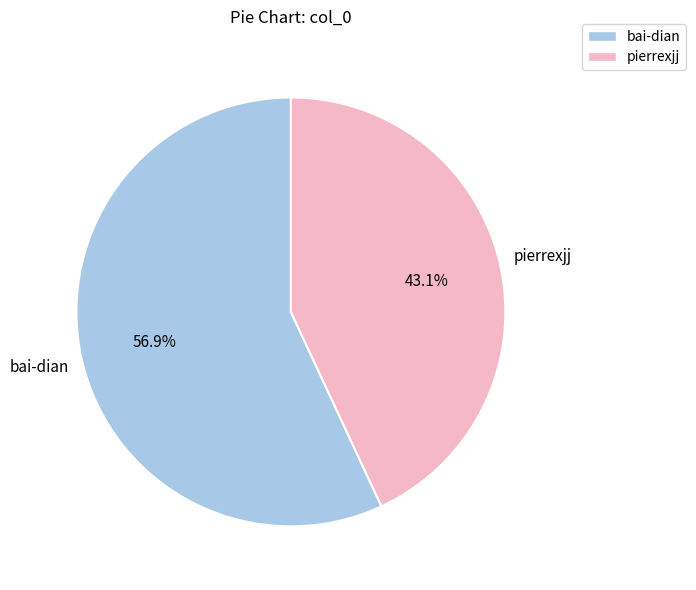

Does pierrexjj account for over 50% of the chart?

No